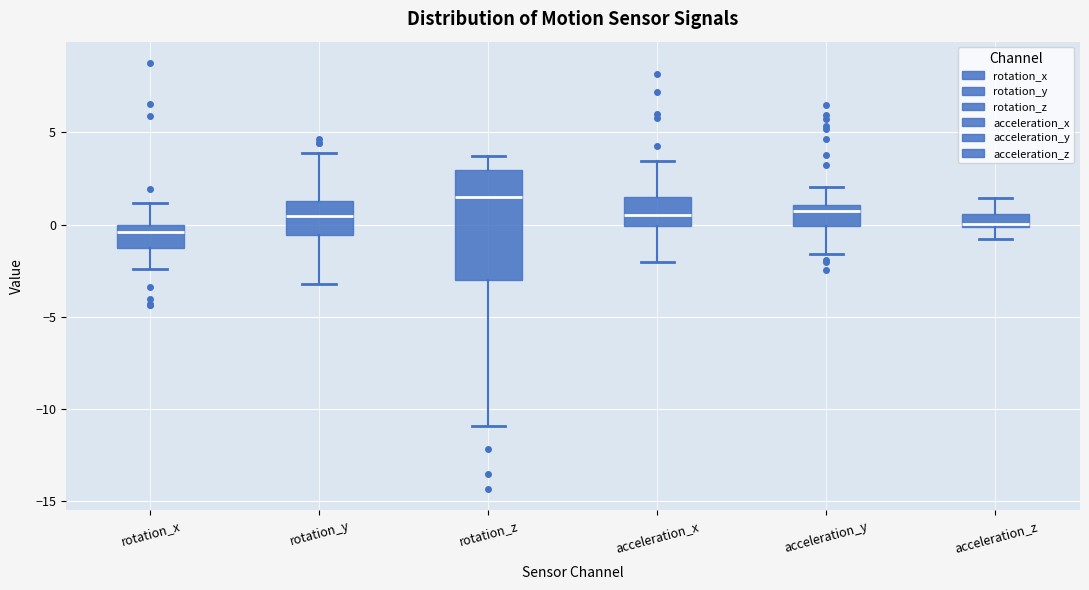

Comparing the boxes themselves (not the whiskers), which one is the tallest?

rotation_z